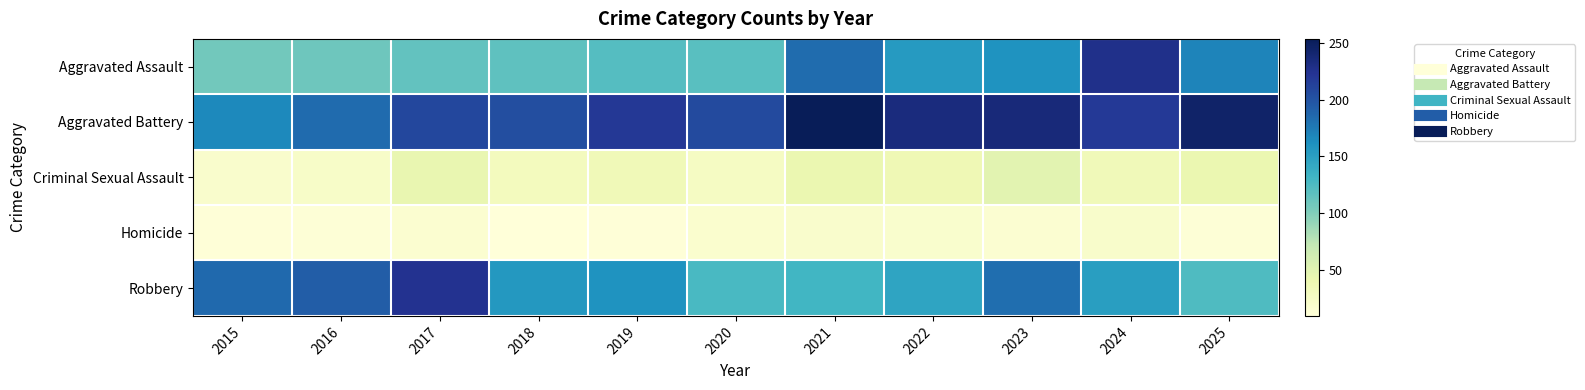

Count the number of data series in this chart.

5